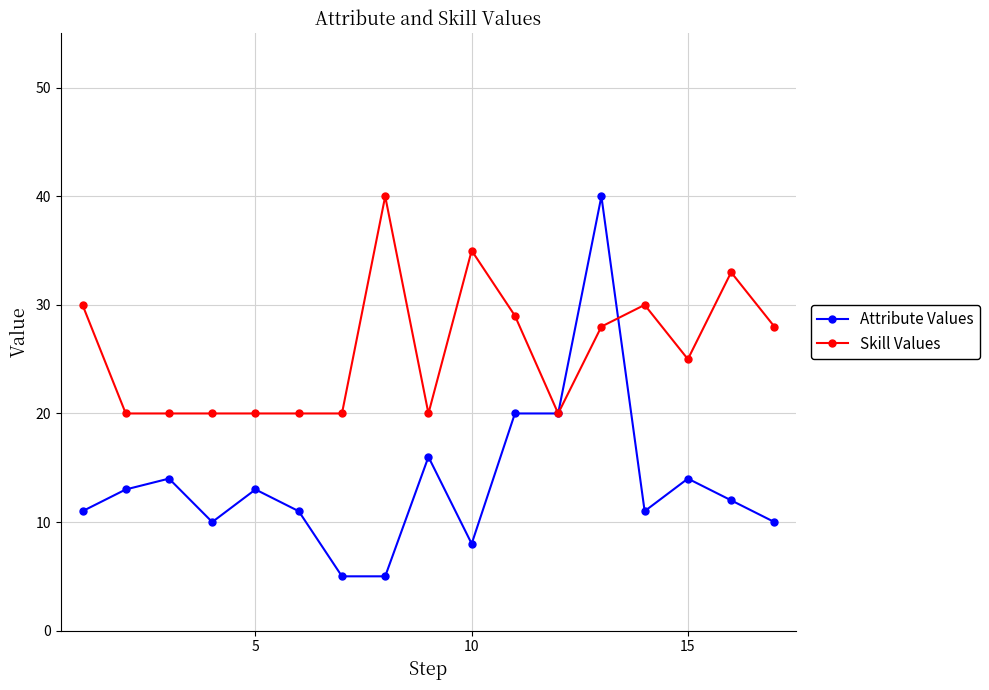

What is the maximum value for Attribute Values?

40